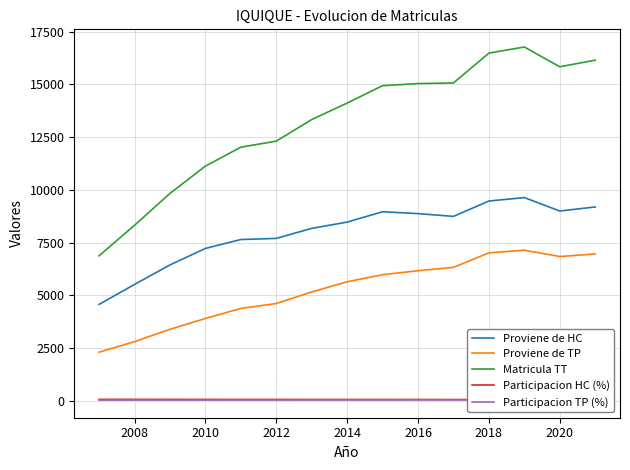

In Matricula TT, how many points are lower than both neighbors (excluding endpoints)?

1